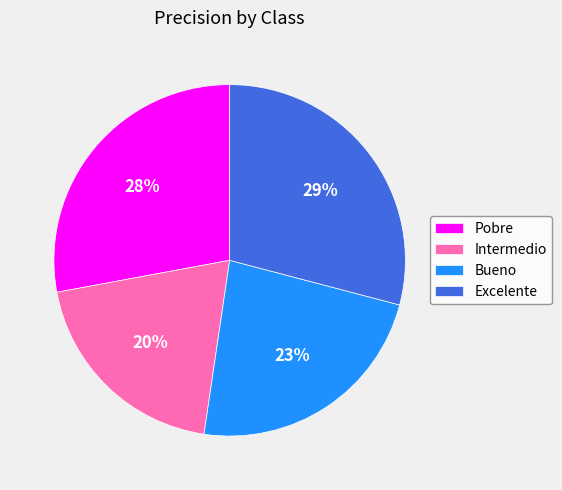

Rank the categories by value from highest to lowest.

Excelente, Pobre, Bueno, Intermedio